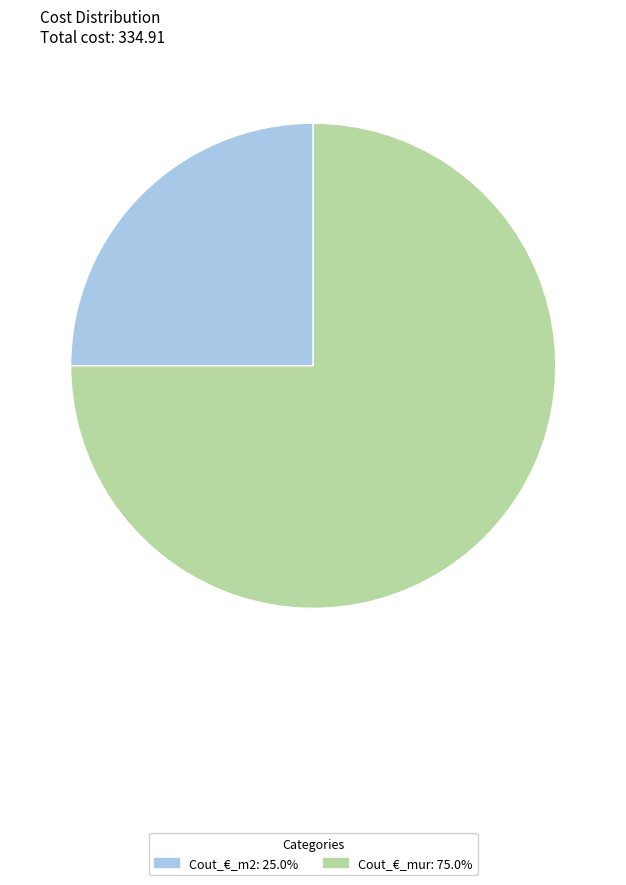

Does Cout_€_m2 represent more than half of the total?

No